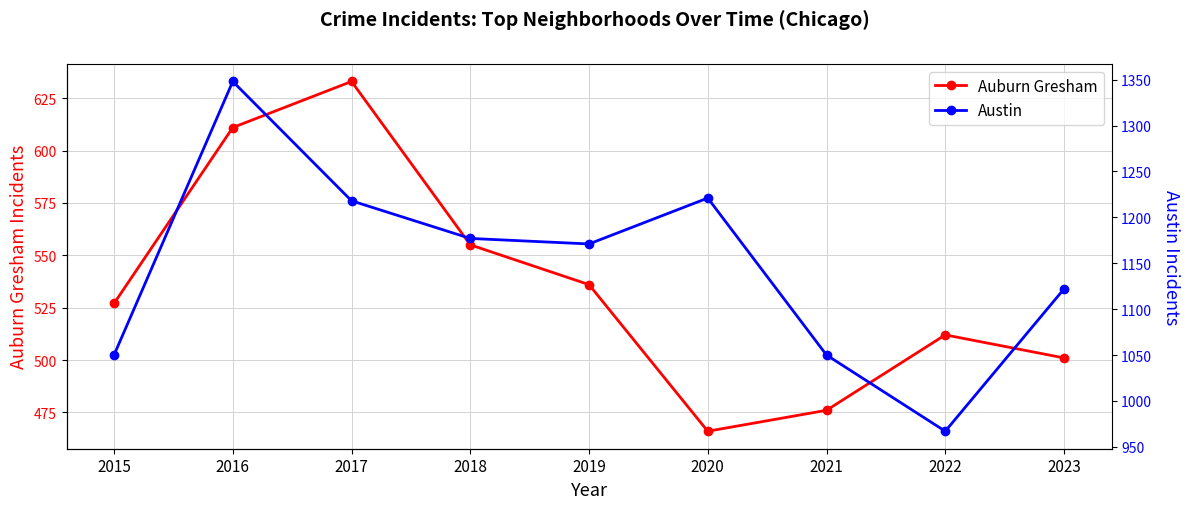

What is the sum of all Austin values?

10324